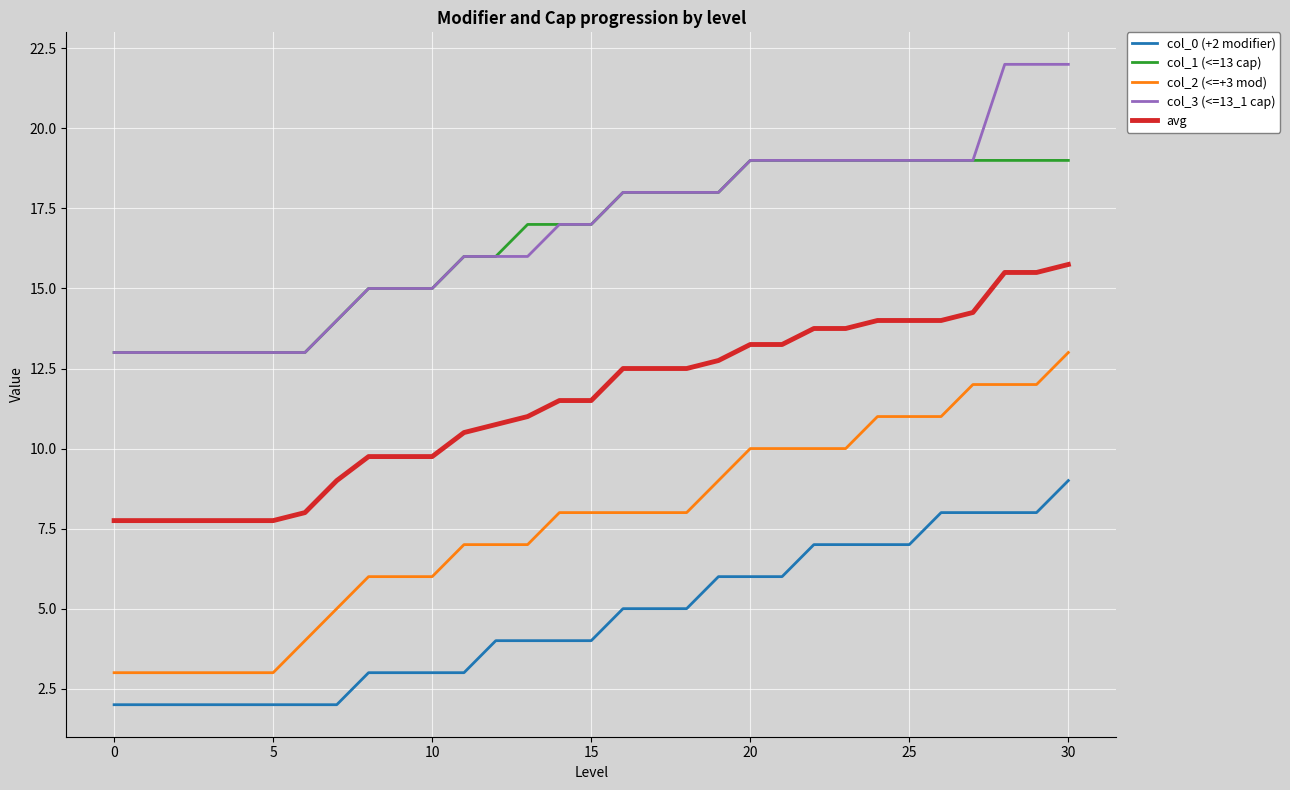

True or false: col_0 (+2 modifier) and avg cross at least once.

False